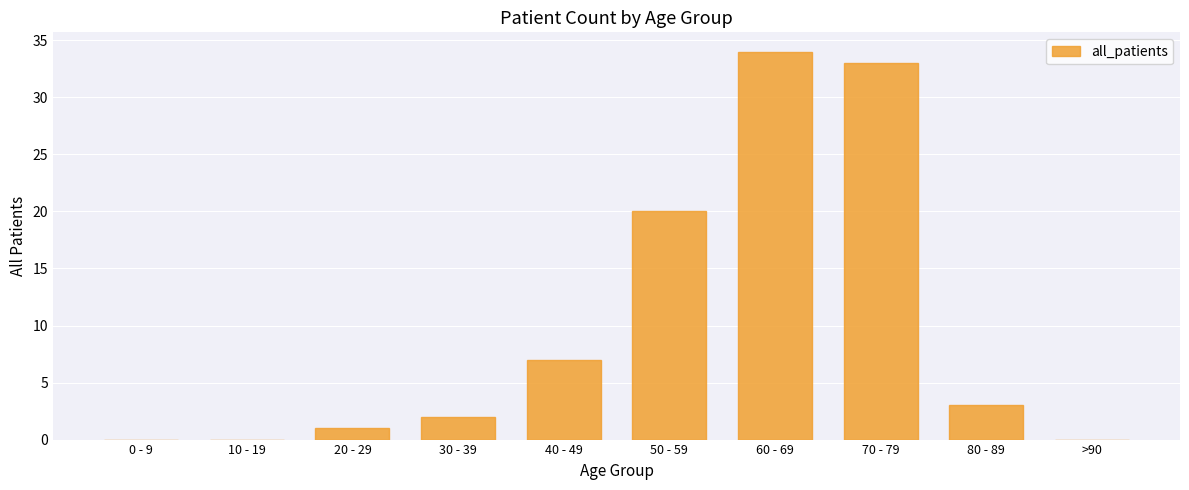

True or false: the data shows 20 at >90.

False